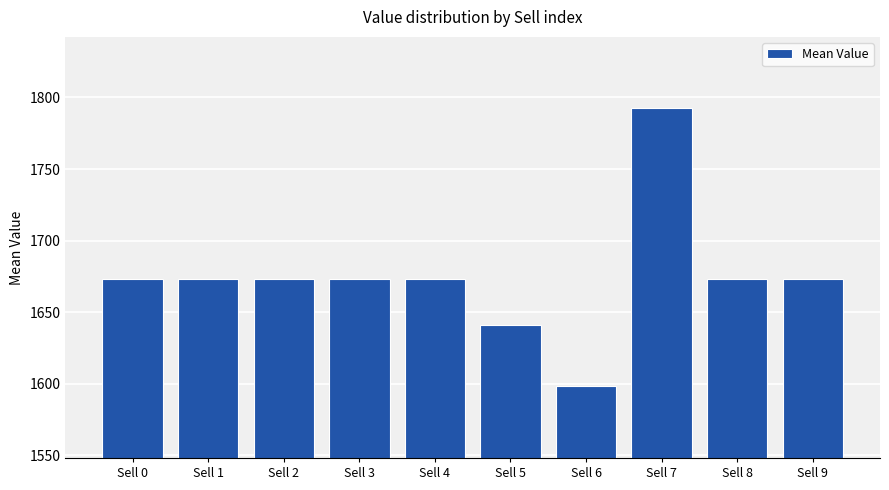

Read the value at Sell 8.

1673.1